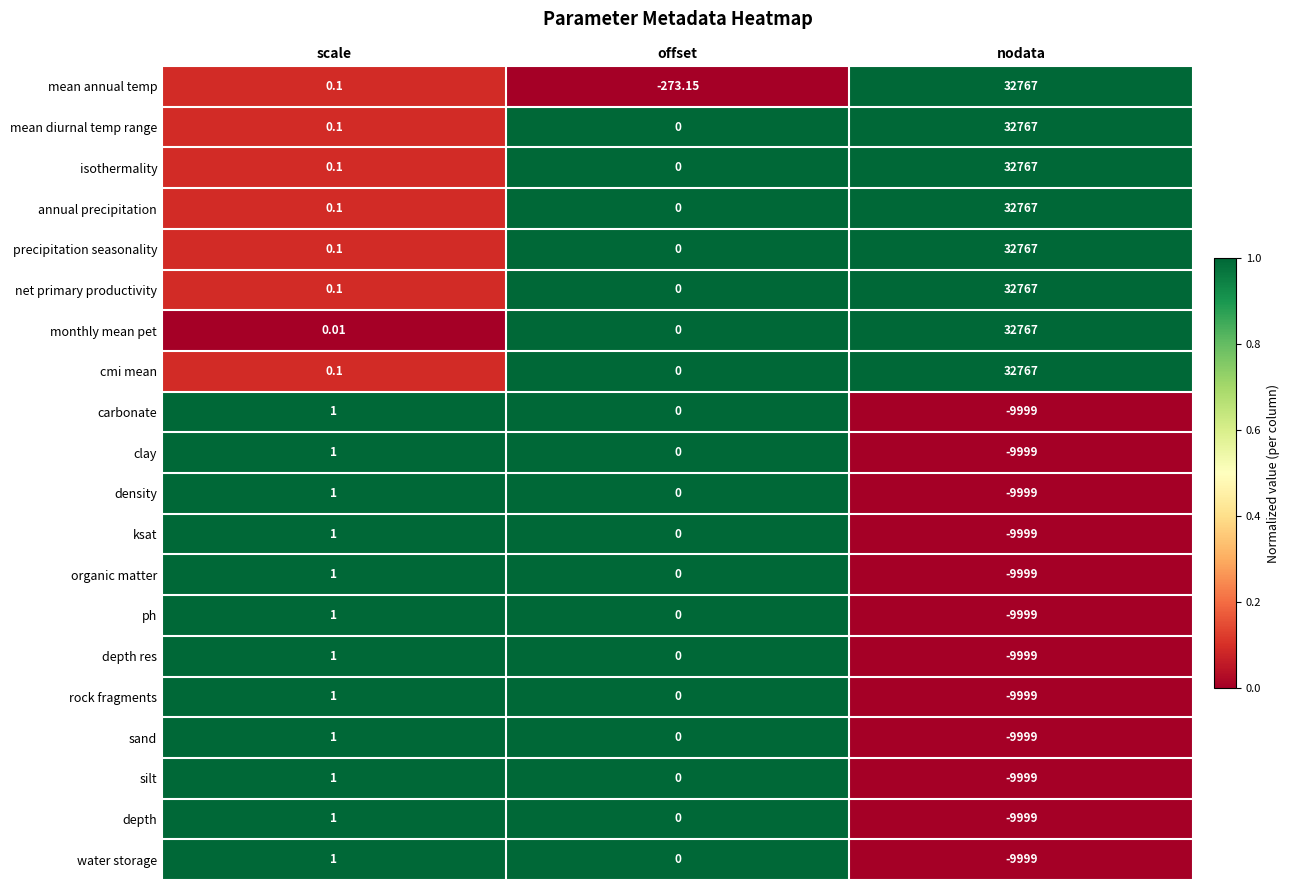

At which category is the sum across all series the highest?

nodata